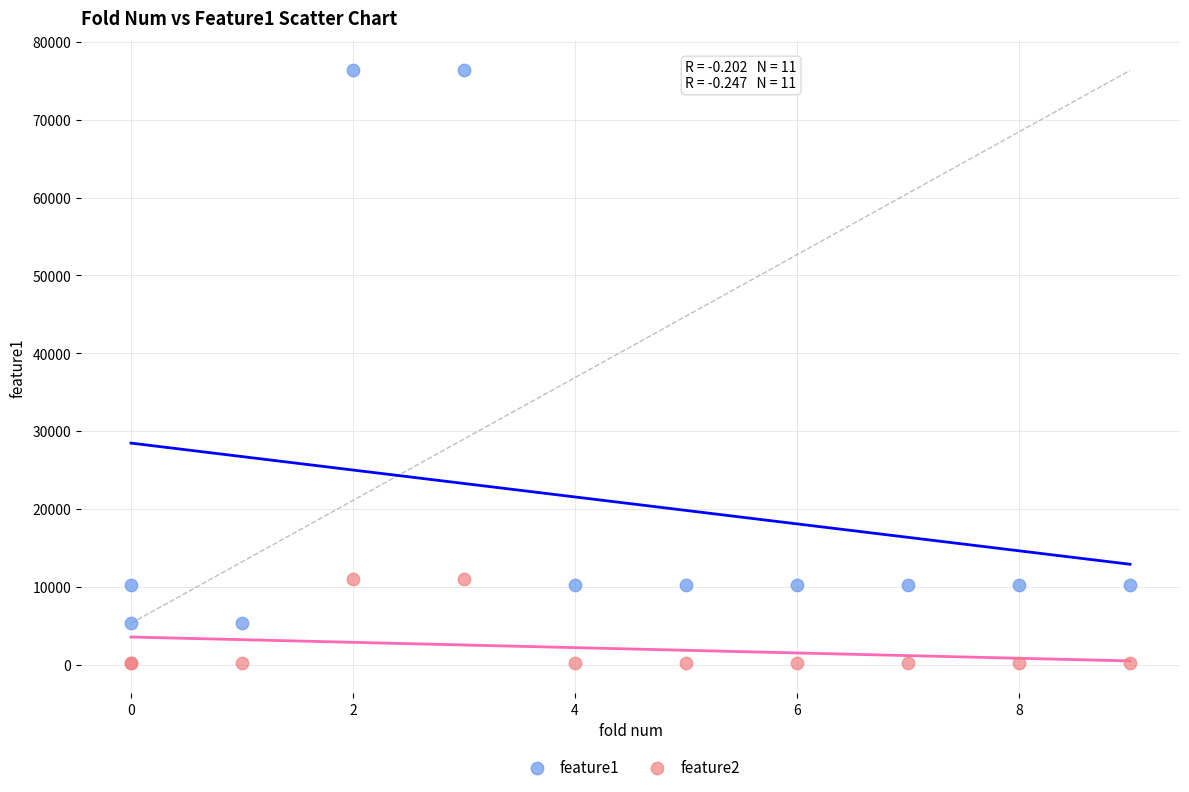

Which series reaches the minimum Y coordinate?

feature2